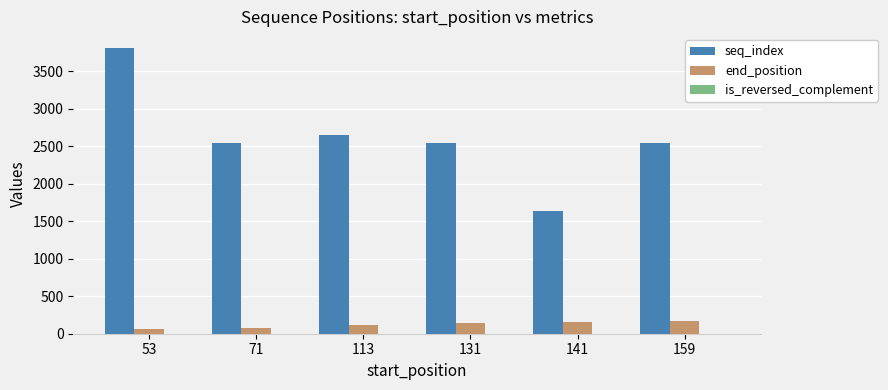

What value does the seq_index series have at 113?

2649